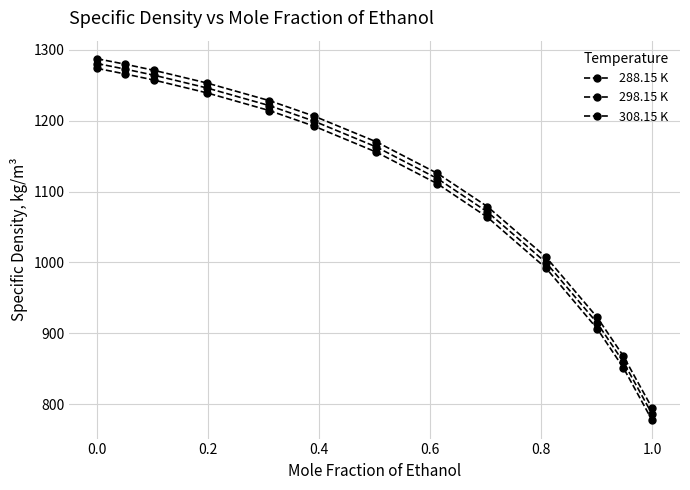

True or false: 298.15 K and 288.15 K cross at least once.

False